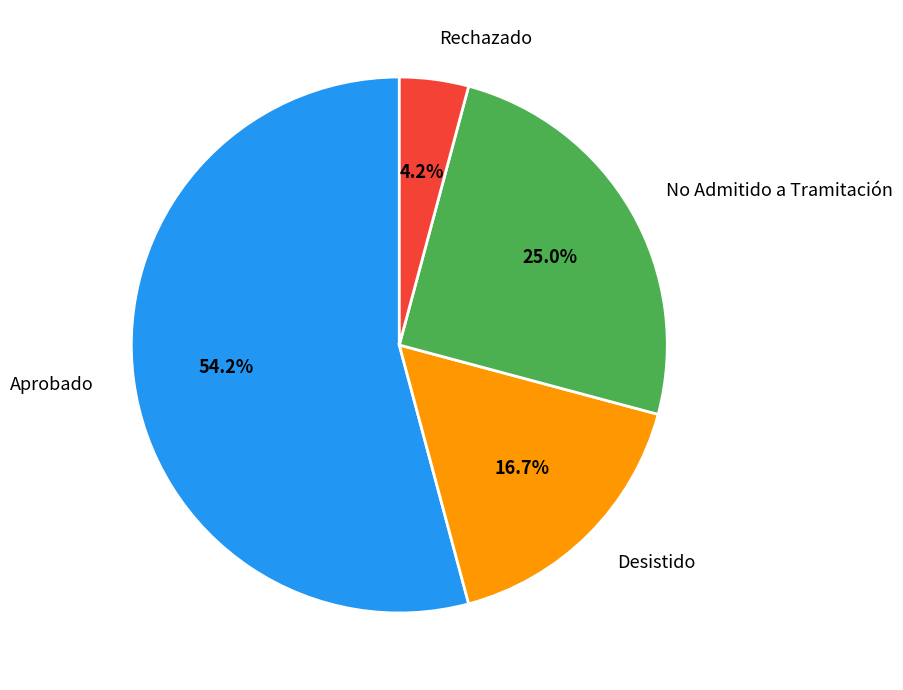

What is the ratio of the value at No Admitido a Tramitación to the value at Rechazado?

6.0